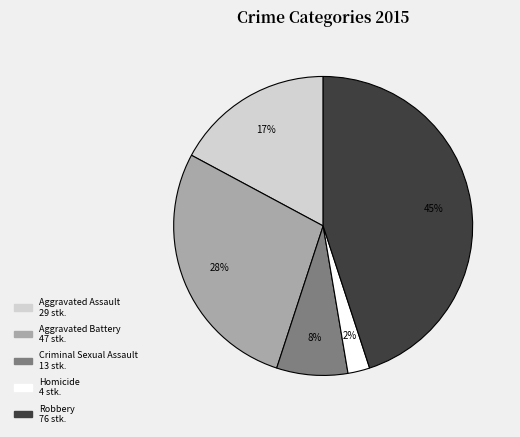

Between Homicide and Aggravated Assault, which is larger?

Aggravated Assault